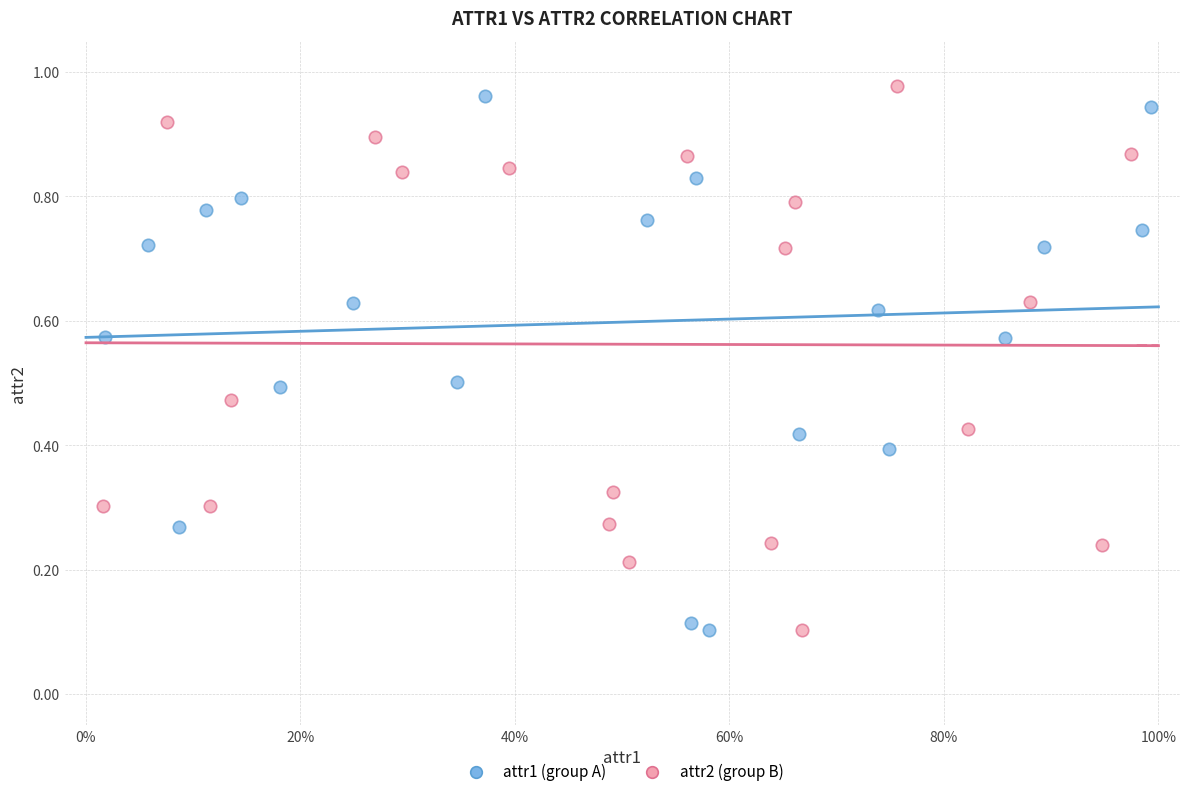

What are all the series names shown in the legend?

attr1 (group A), attr2 (group B)